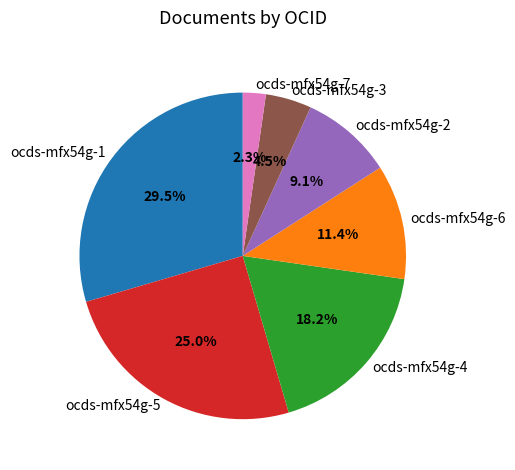

Which category has the smallest portion of the pie?

ocds-mfx54g-7